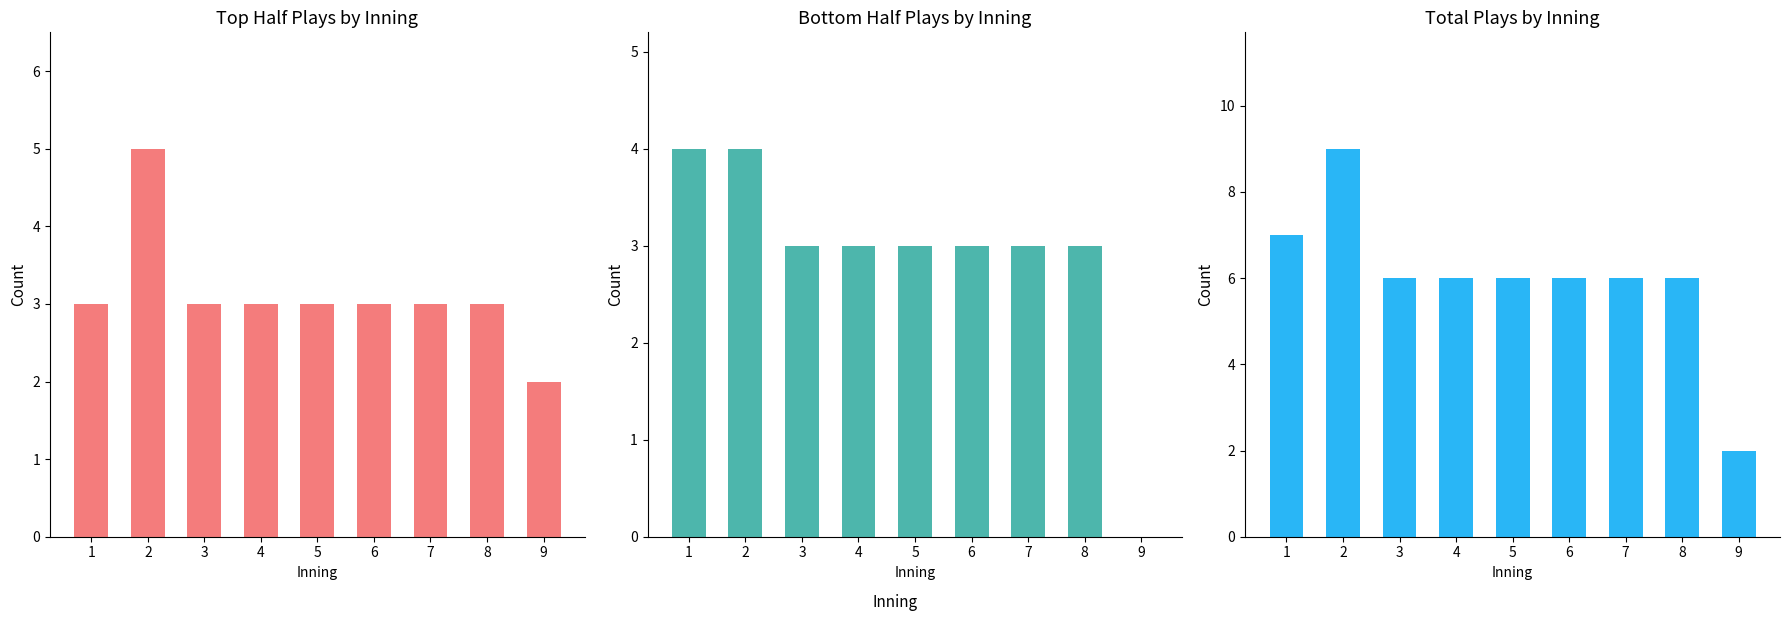

List the series in order of their peak value, lowest first.

bot, top, total